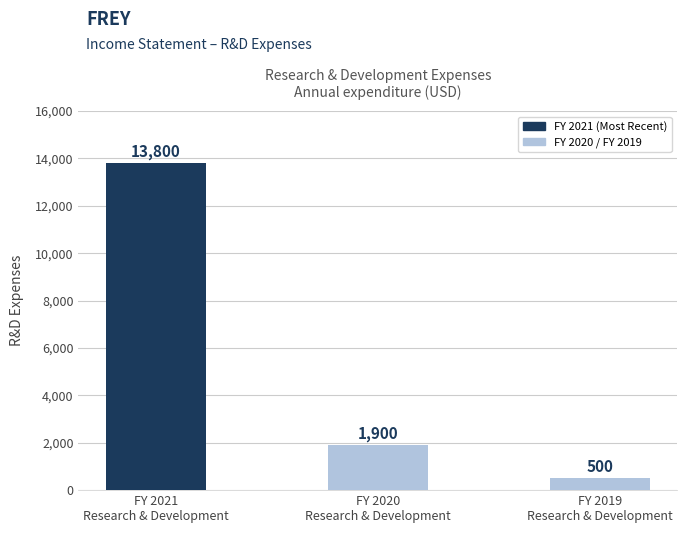

What is the change in value from FY 2021
Research & Development to FY 2020
Research & Development?

-11900